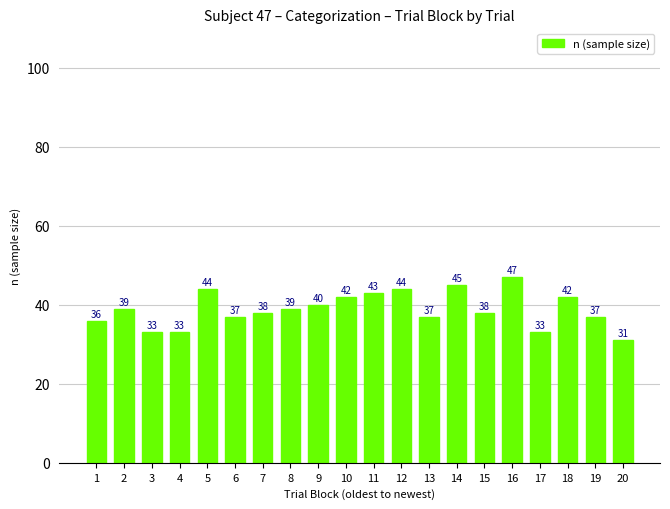

What value does the data have at 14, to the nearest 5?

45